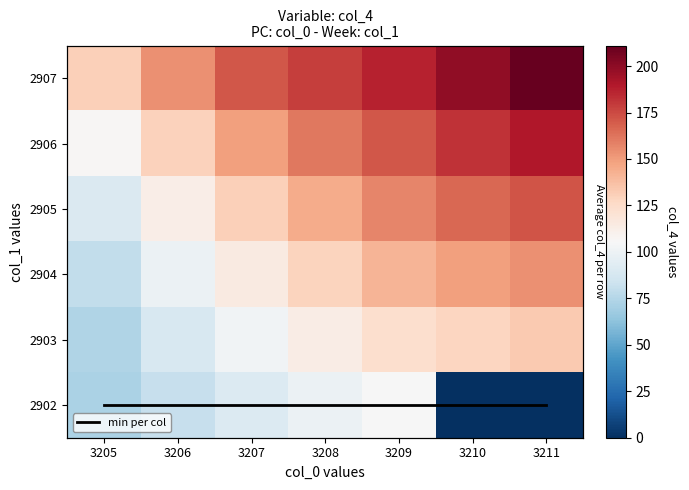

How many categories are shown in the chart?

7